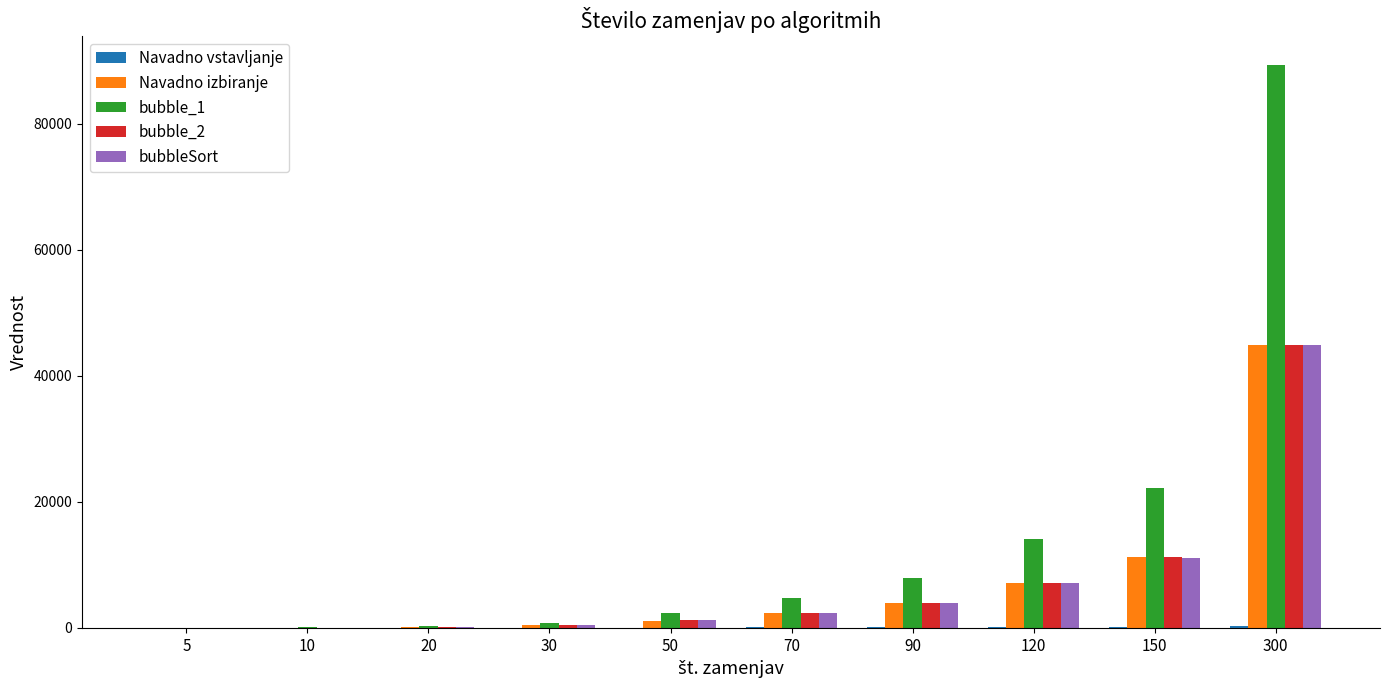

How many groups of bars are there?

10